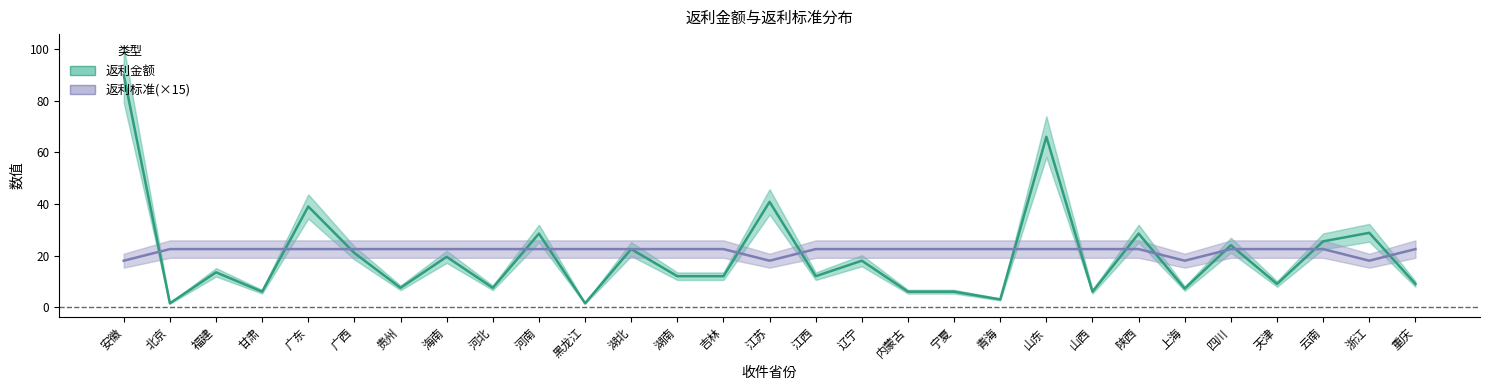

What is the spread (max minus min) of values at 辽宁?

4.5